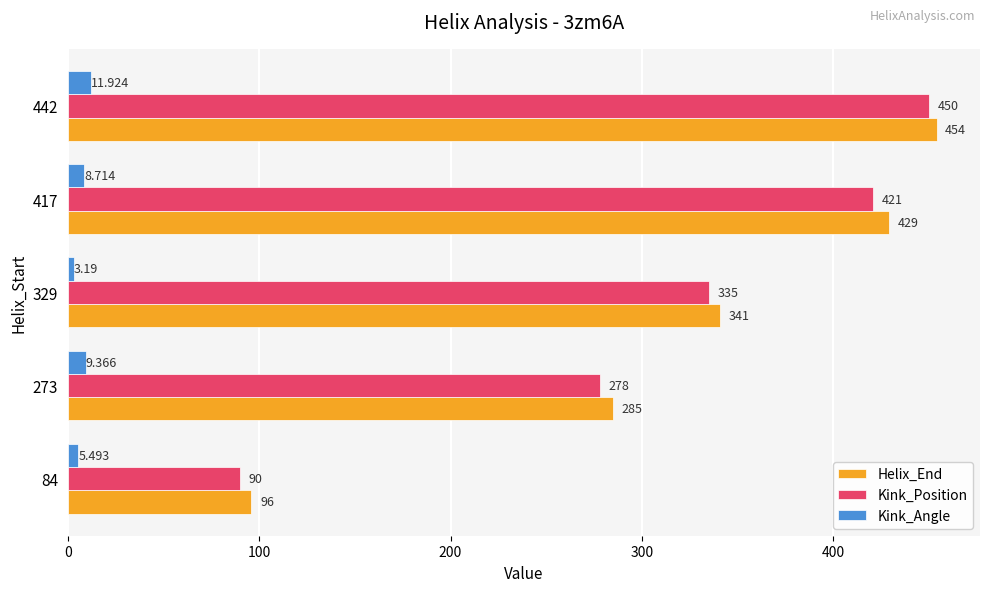

Which series has the largest total across all categories?

Helix_End